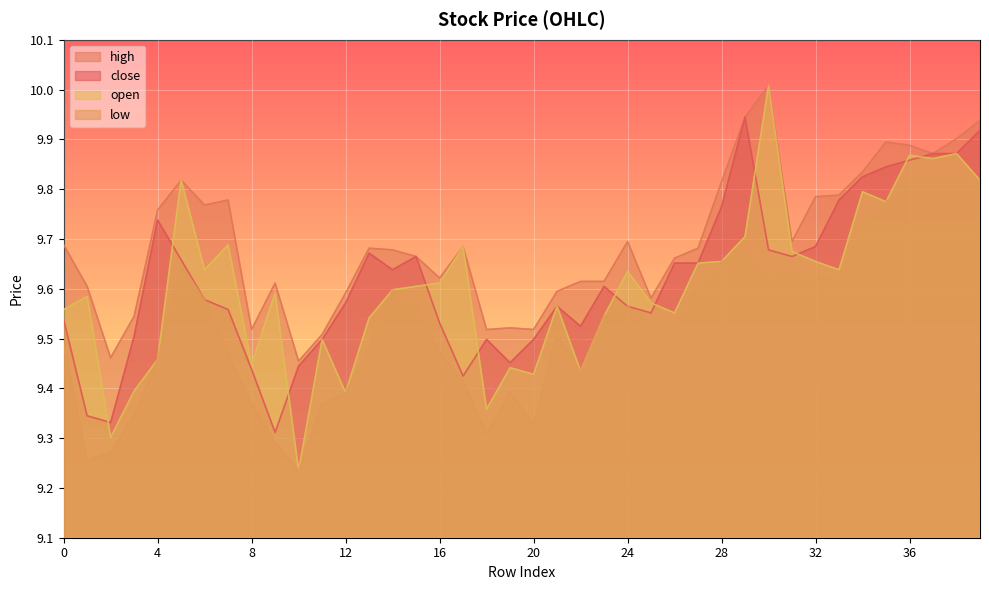

At how many categories does at least one series exceed 9?

40